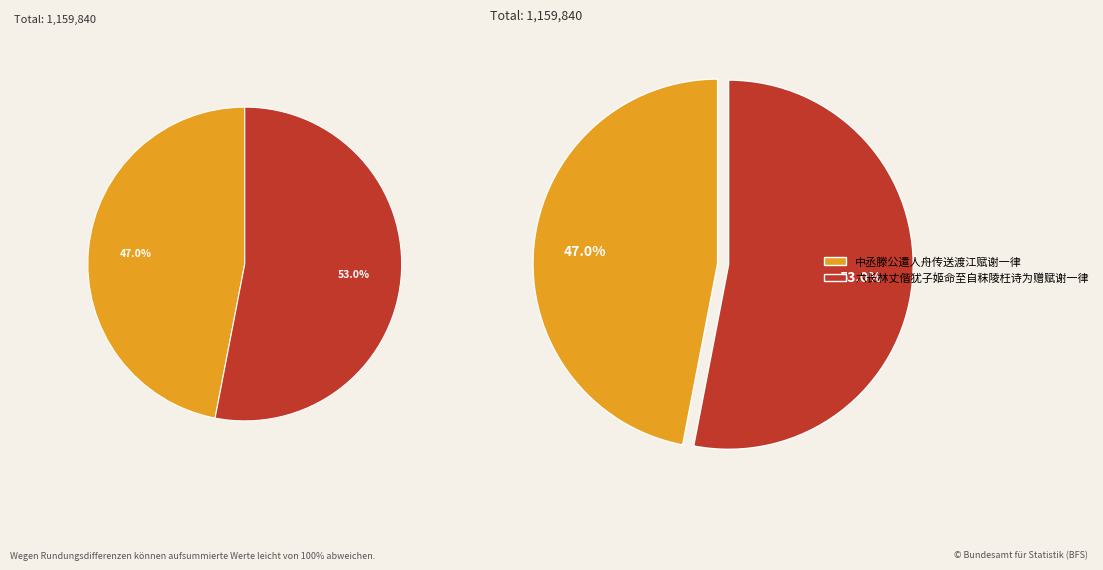

Combined, what portion of the pie is 中丞滕公遣人舟传送渡江赋谢一律 and 六长林丈偕犹子姬命至自秣陵枉诗为赠赋谢一律?

100.0%